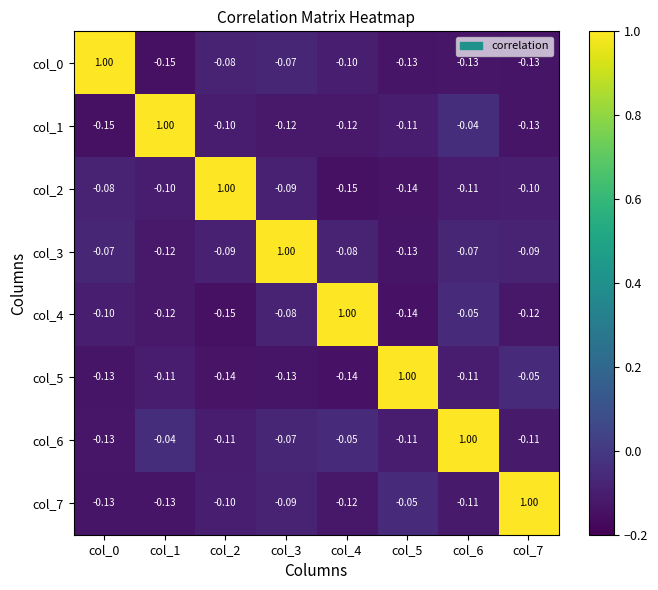

At how many categories does at least one series exceed 0?

8